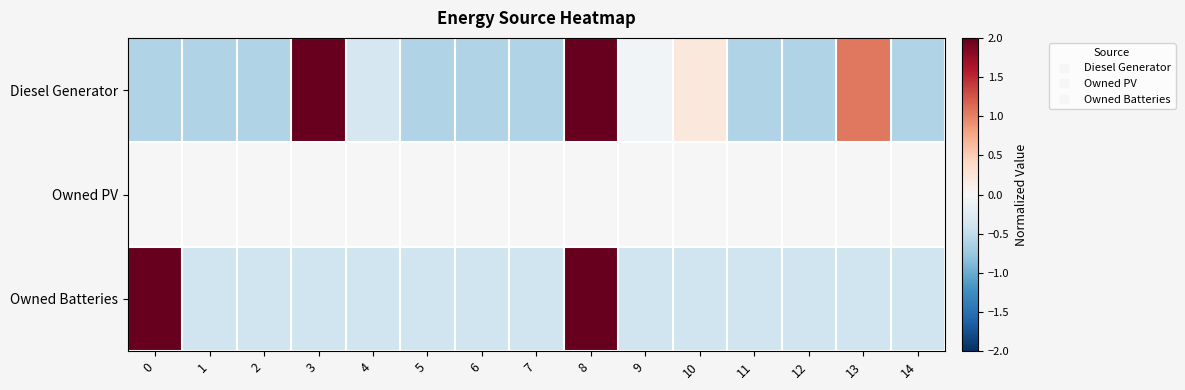

Reading right to left, list all the values displayed in this chart.

Diesel Generator: 14=-0.6	13=1.1	12=-0.6	11=-0.6	10=0.2	9=-0.1	8=2.1	7=-0.6	6=-0.6	5=-0.6	4=-0.3	3=2.4	2=-0.6	1=-0.6	0=-0.6
Owned PV: 14=0.0	13=0.0	12=0.0	11=0.0	10=0.0	9=0.0	8=0.0	7=0.0	6=0.0	5=0.0	4=0.0	3=0.0	2=0.0	1=0.0	0=0.0
Owned Batteries: 14=-0.4	13=-0.4	12=-0.4	11=-0.4	10=-0.4	9=-0.4	8=2.5	7=-0.4	6=-0.4	5=-0.4	4=-0.4	3=-0.4	2=-0.4	1=-0.4	0=2.5